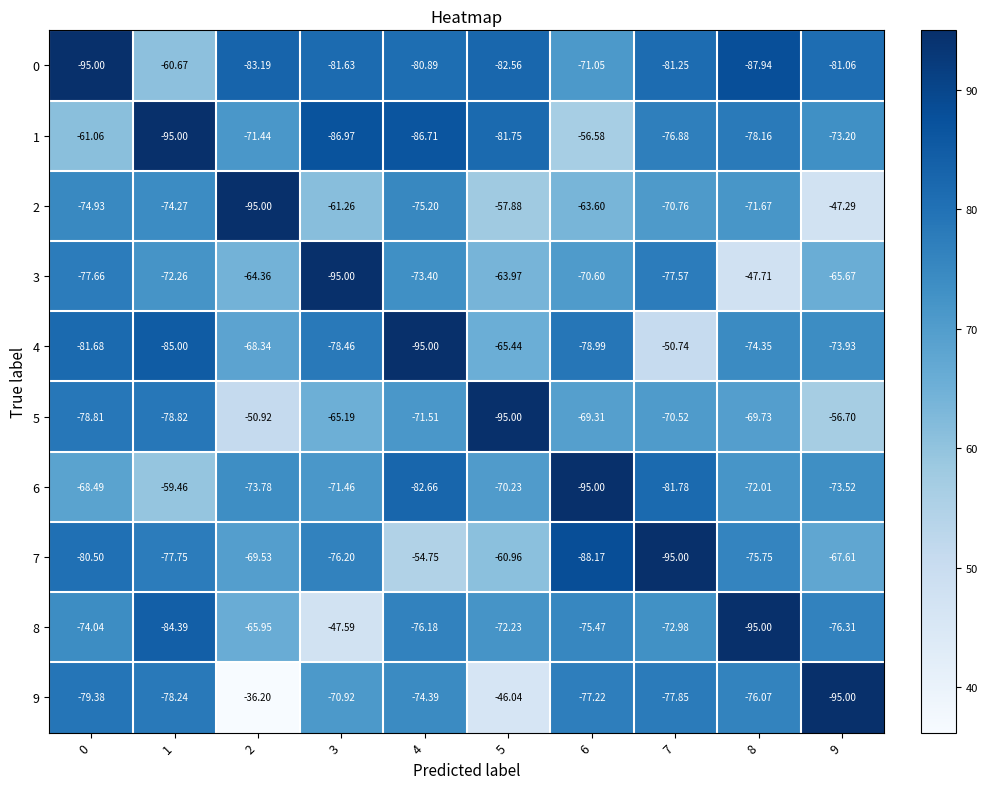

Which series has the largest total across all categories?

2